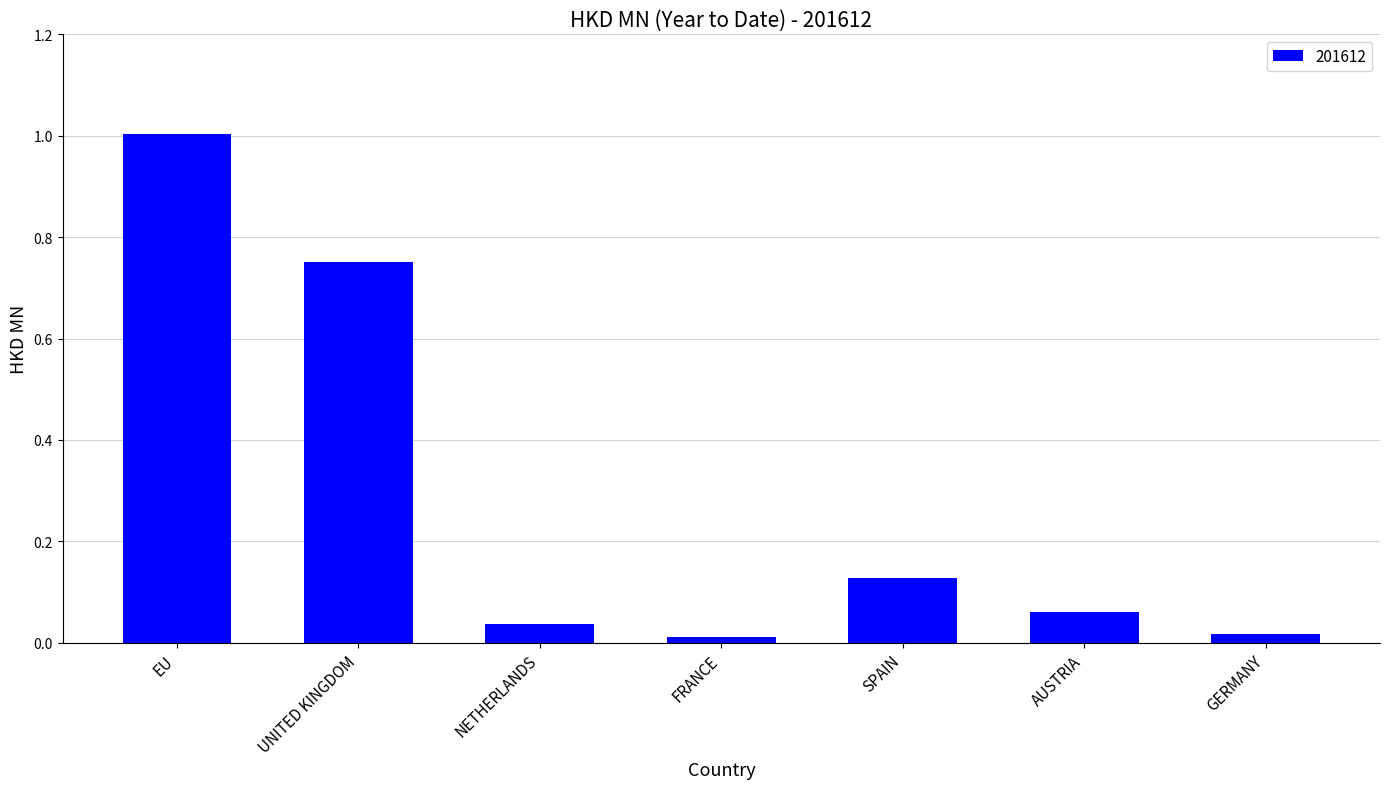

What is the label of the 4th bar from the left?

FRANCE